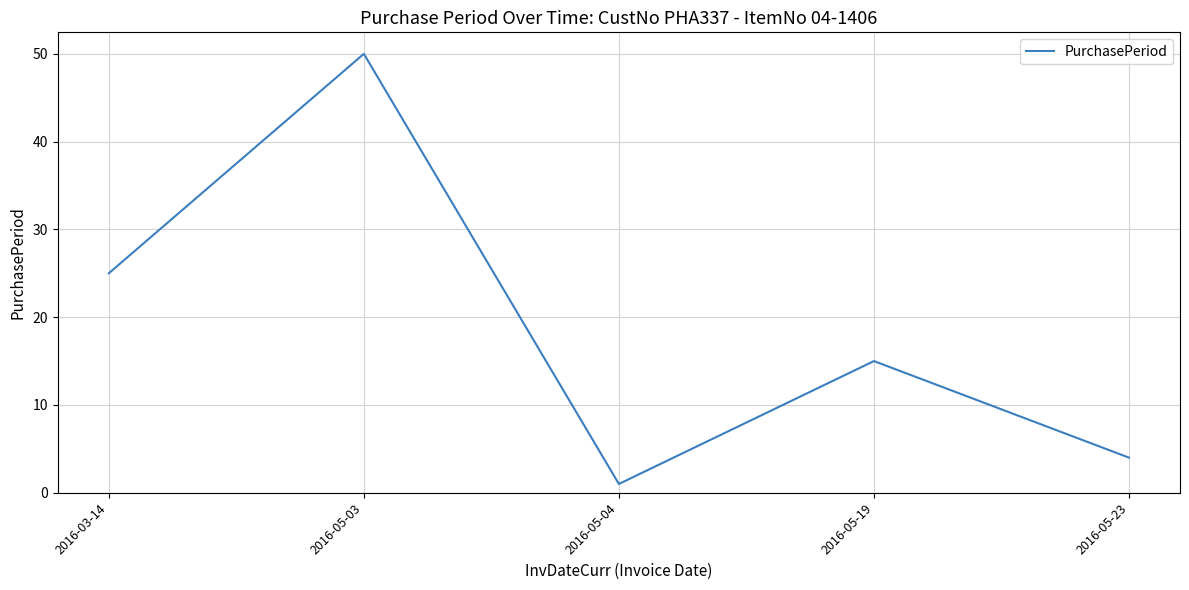

At which category does the chart reach its minimum across all series?

2016-05-04